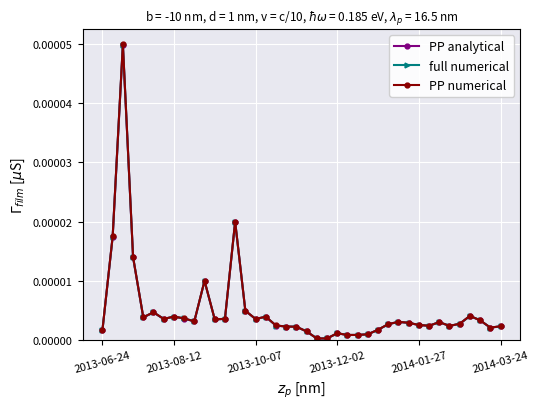

How many lines are shown in the chart?

3